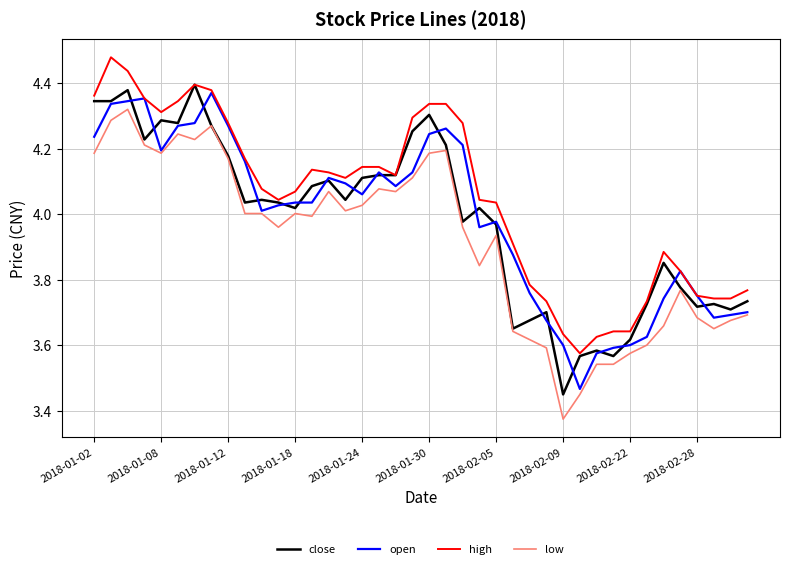

Which series has the largest total across all categories?

high